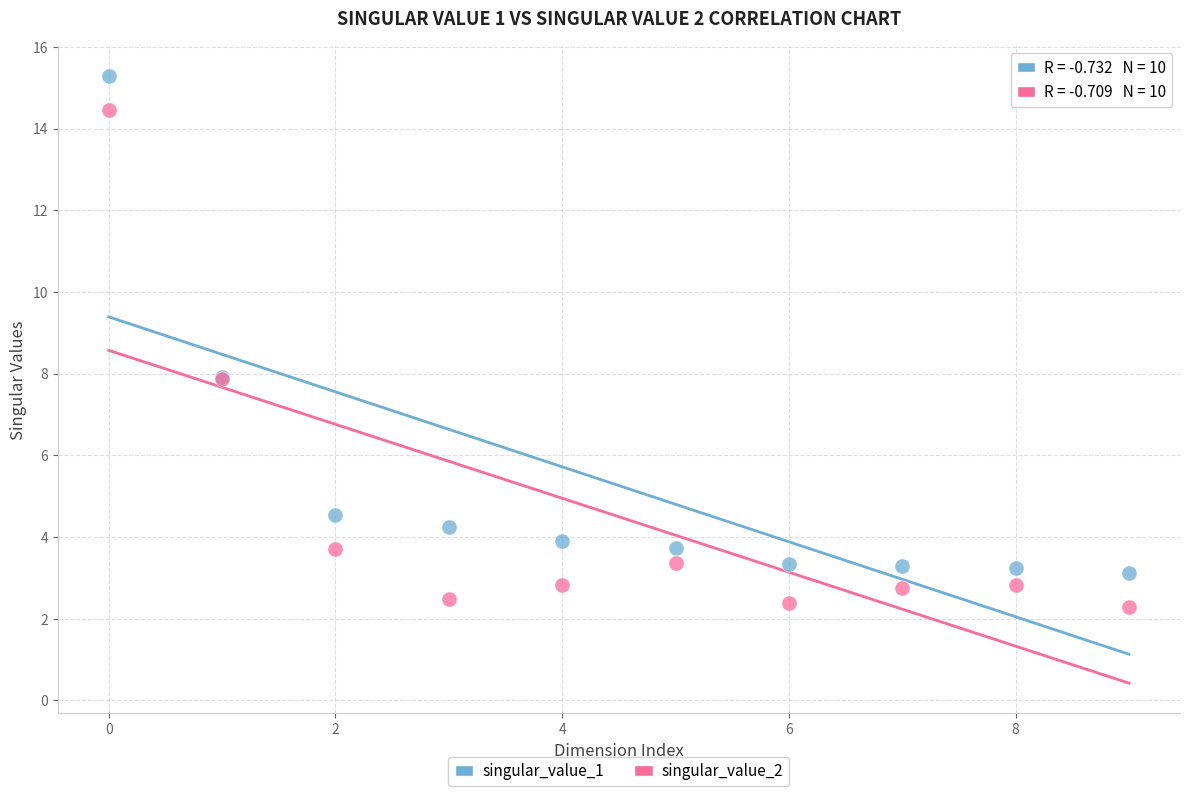

Which series reaches the minimum Y coordinate?

singular_value_2